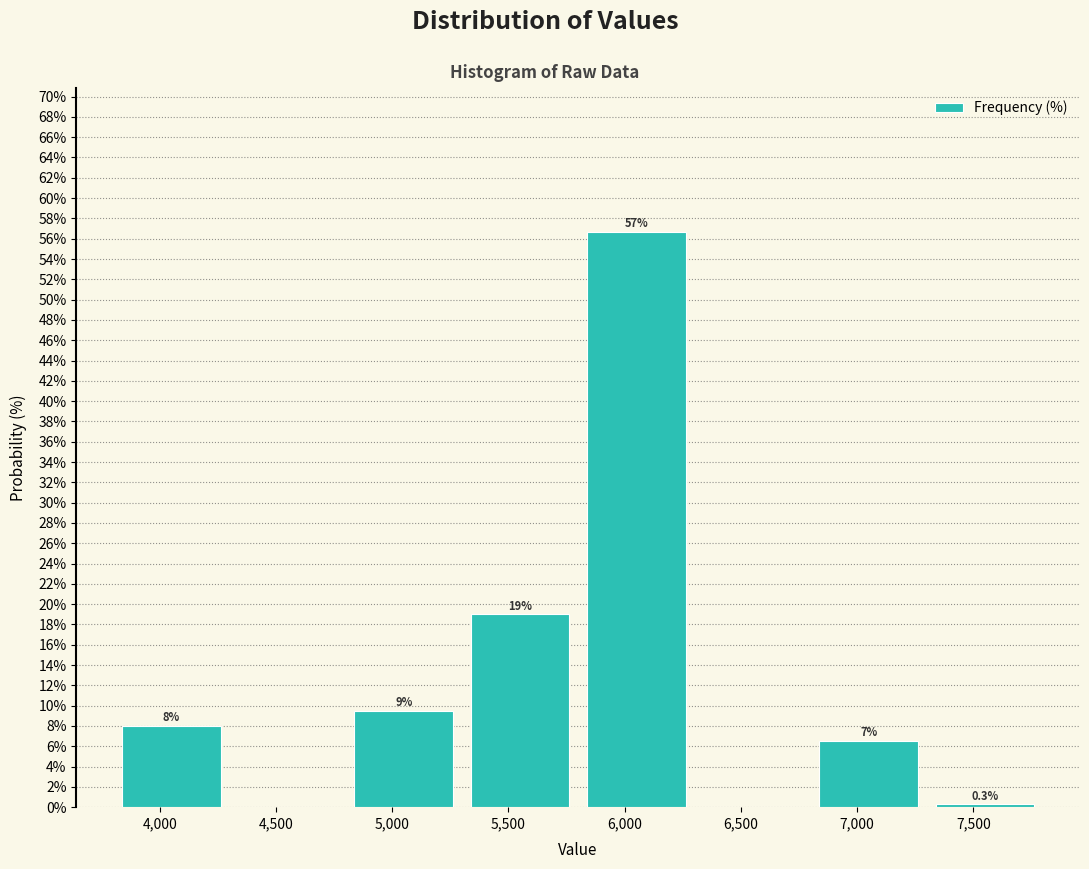

Which range on the x-axis has the tallest bar?

5800 to 6300